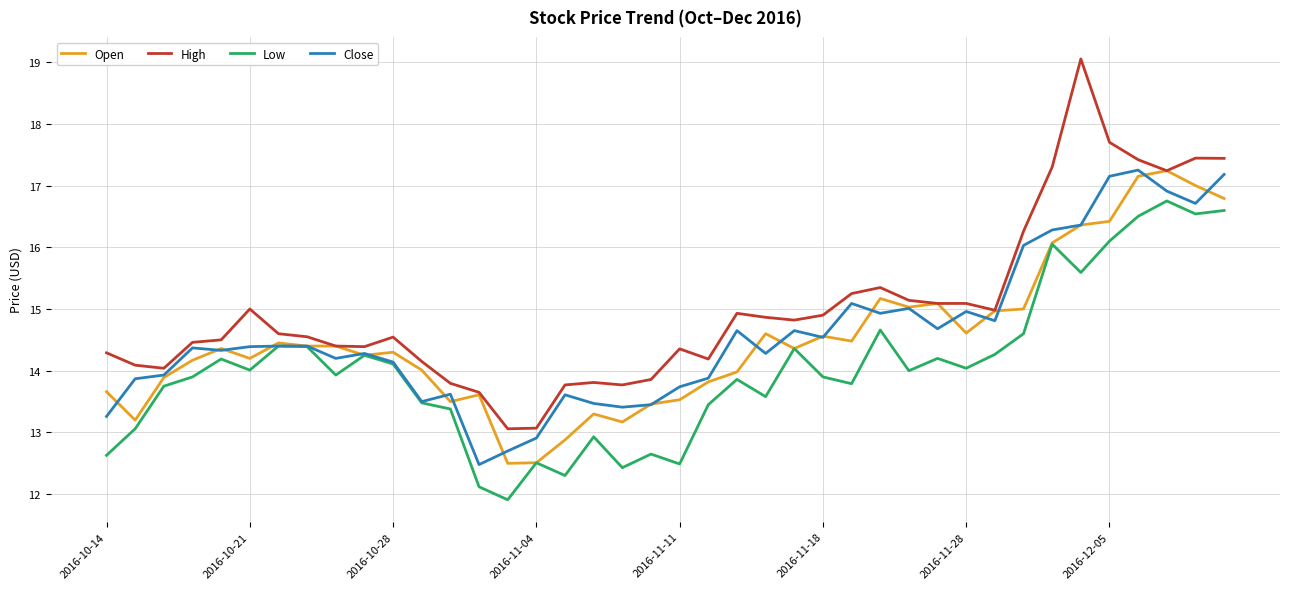

What is the minimum value shown in the chart?

11.9